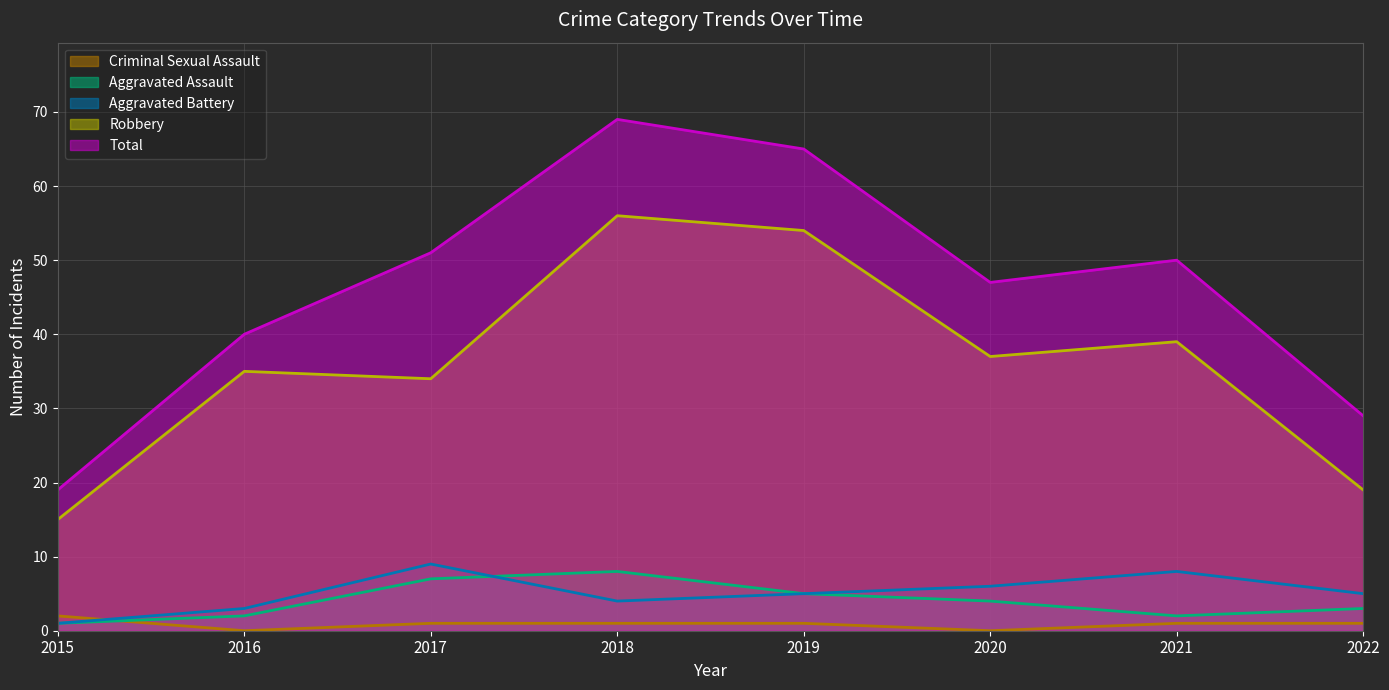

What is the difference between the maximum and minimum values in the Criminal Sexual Assault series?

2